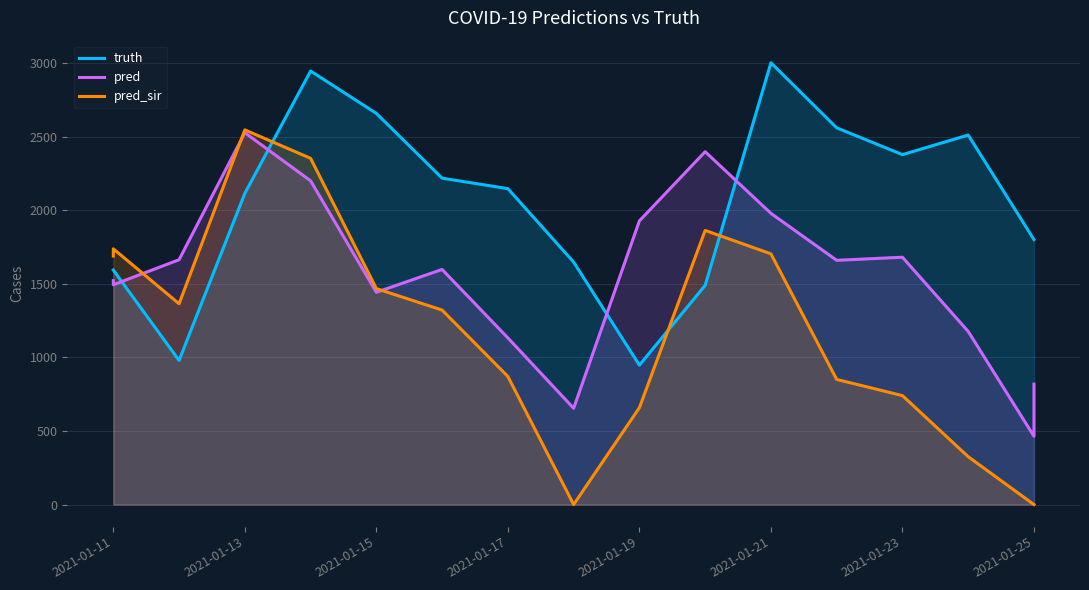

How many distinct data groups are displayed?

3